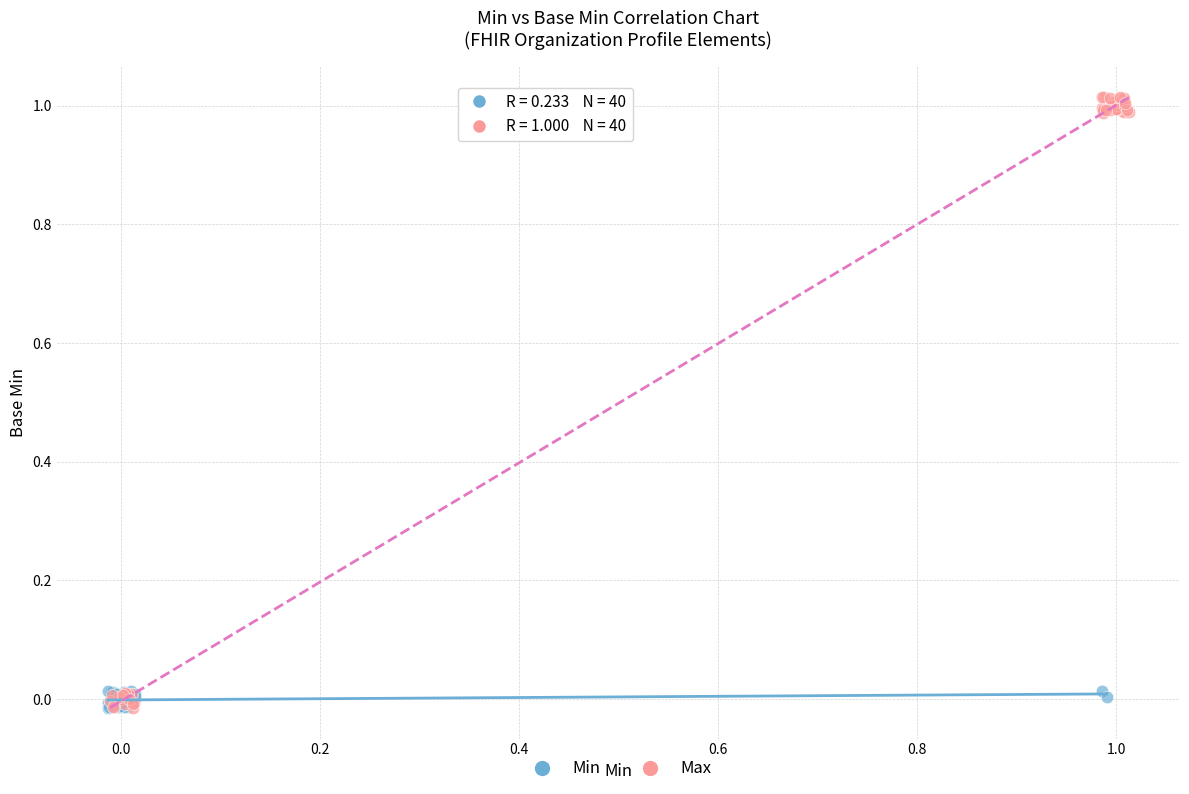

Which series has the largest Y range (max minus min)?

Max